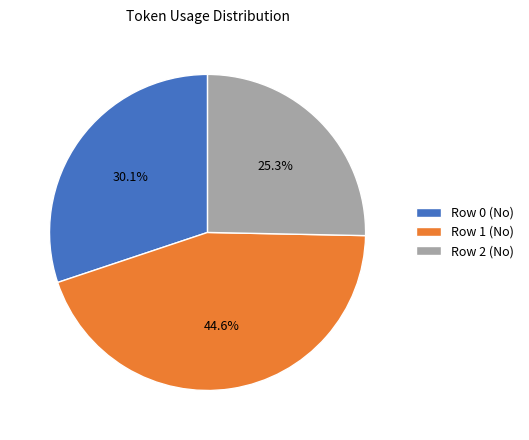

Count the number of slices in the pie.

3